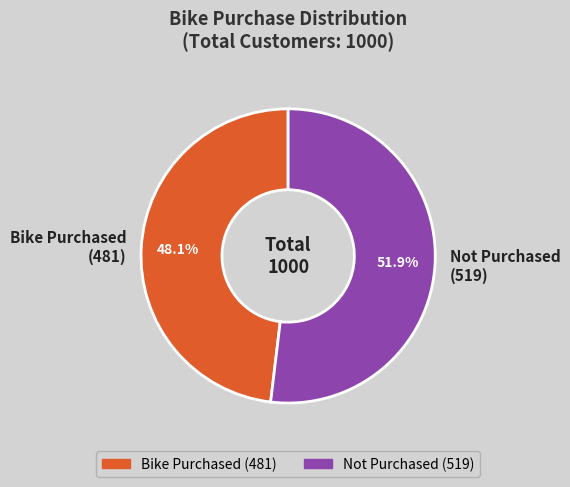

Rank the categories by value from lowest to highest.

Bike Purchased (481), Not Purchased (519)